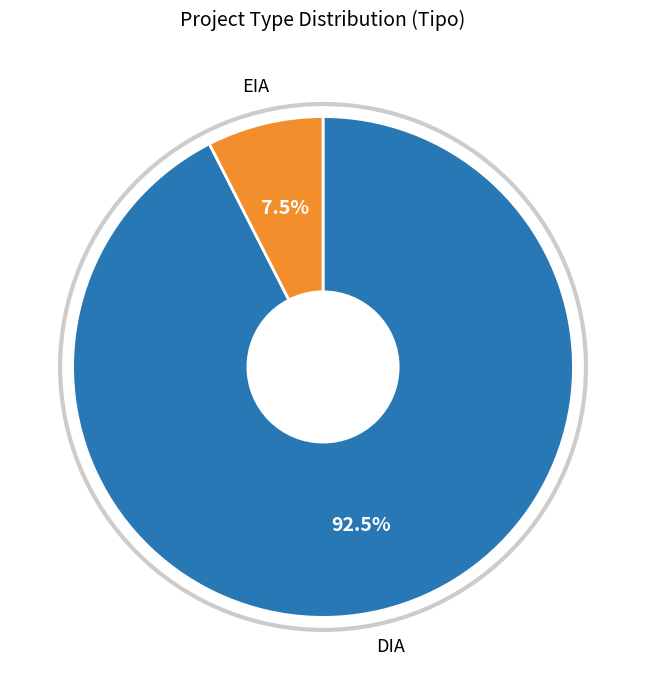

Does any single category account for the majority?

Yes